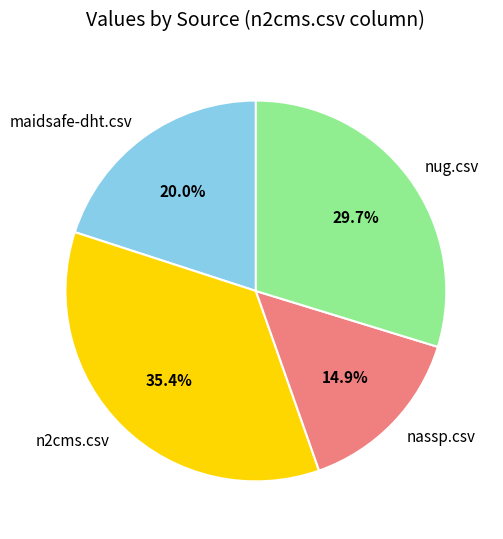

To the nearest percent, what percentage of the pie is nug.csv?

30%